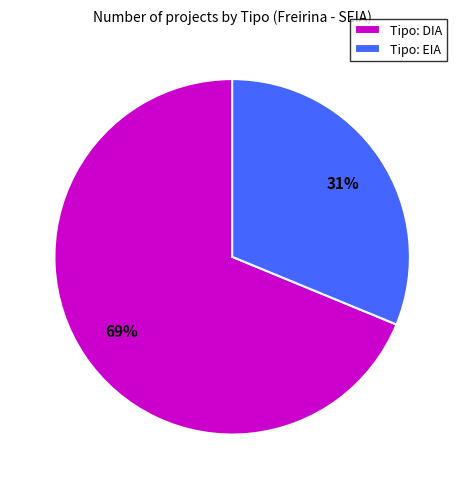

What is the majority slice?

Tipo: DIA